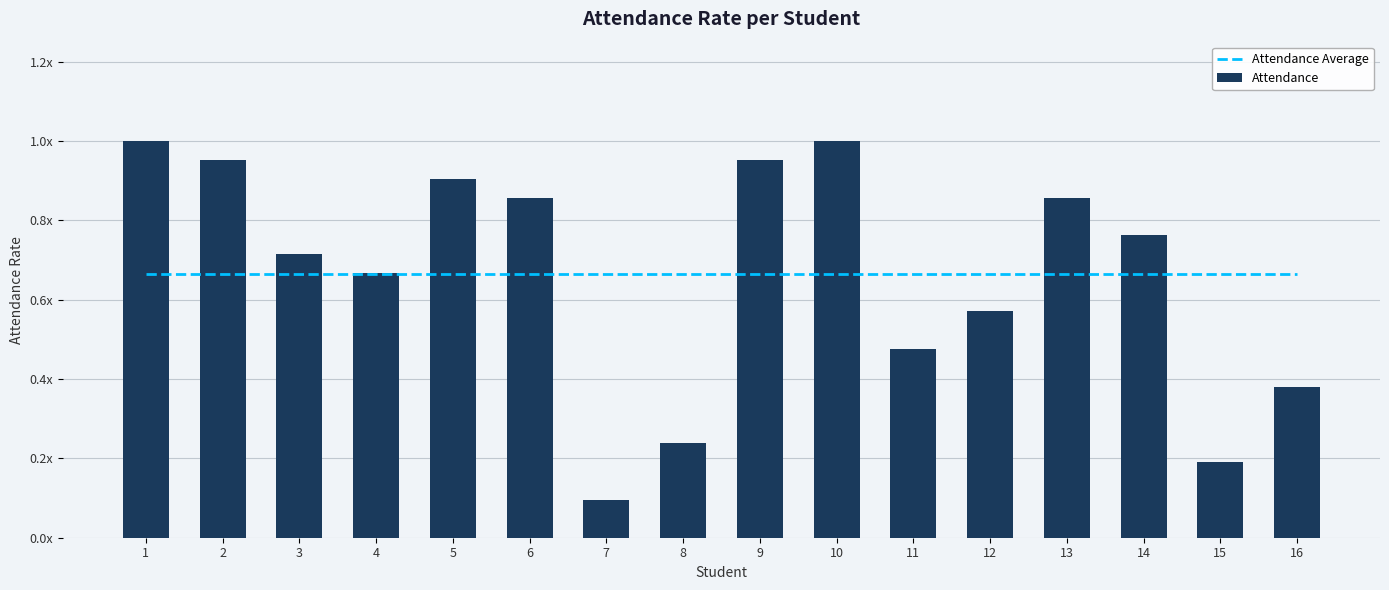

Which category has the lowest value in the Attendance Average series?

1